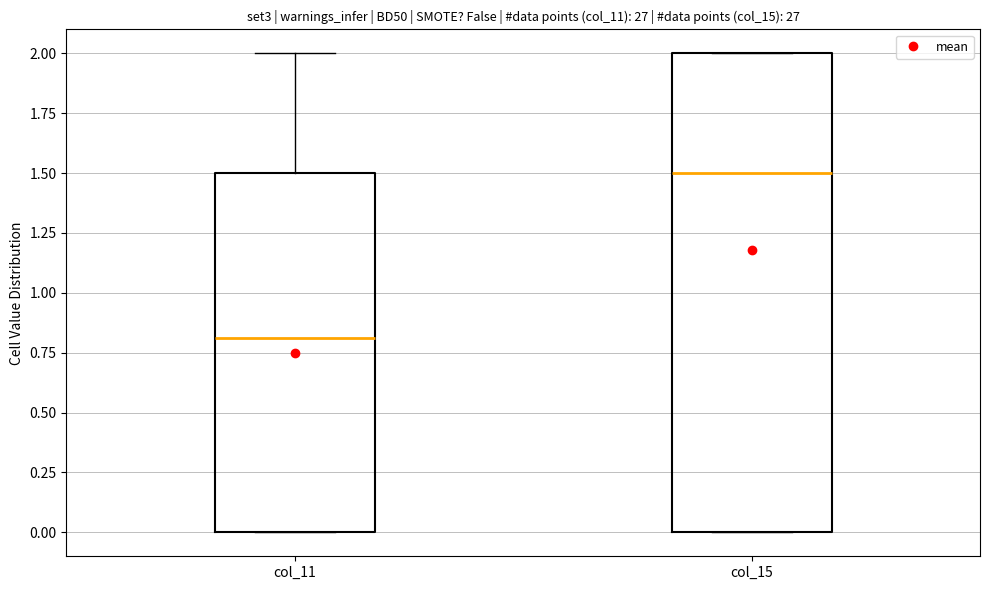

Reading left to right, transcribe this box plot: for each box, give where its median line is, the range the box spans, and where its two whiskers end, as read against the y-axis. The values are not printed on the chart, so give them approximately, as read against the axis.

col_11: median 0.8, box 0.0 to 1.5, whiskers 0.0 to 2.0
col_15: median 1.5, box 0.0 to 2.0, whiskers 0.0 to 2.0